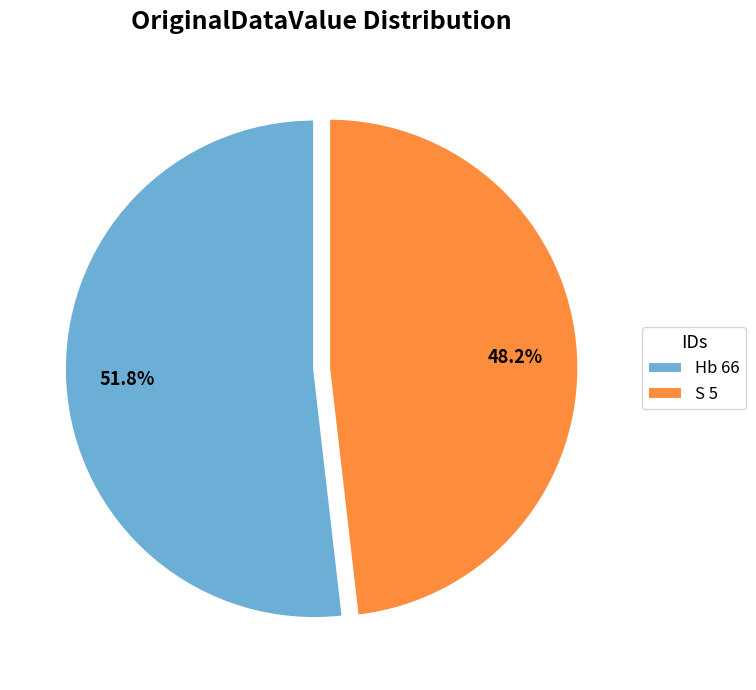

Which slice represents more than half of the pie?

Hb 66